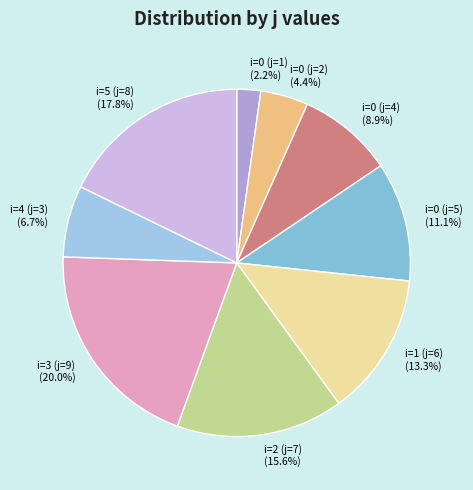

What percentage is the i=0 (j=5) slice, to the nearest percent?

11%